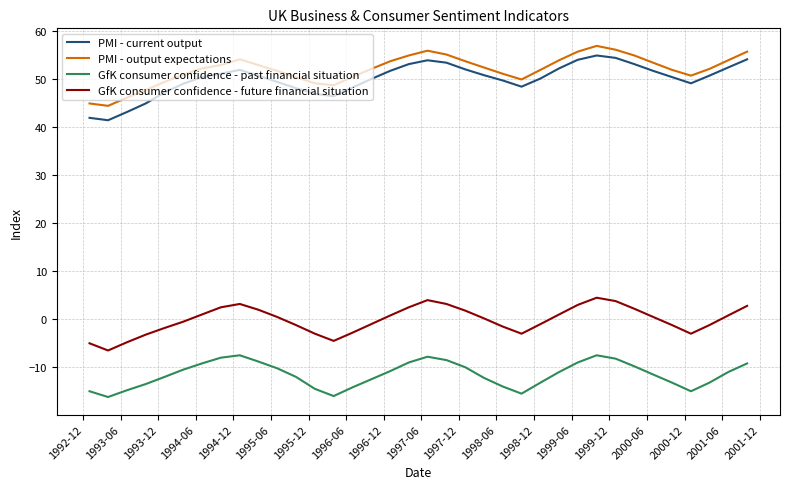

What is the smallest value displayed?

-16.2